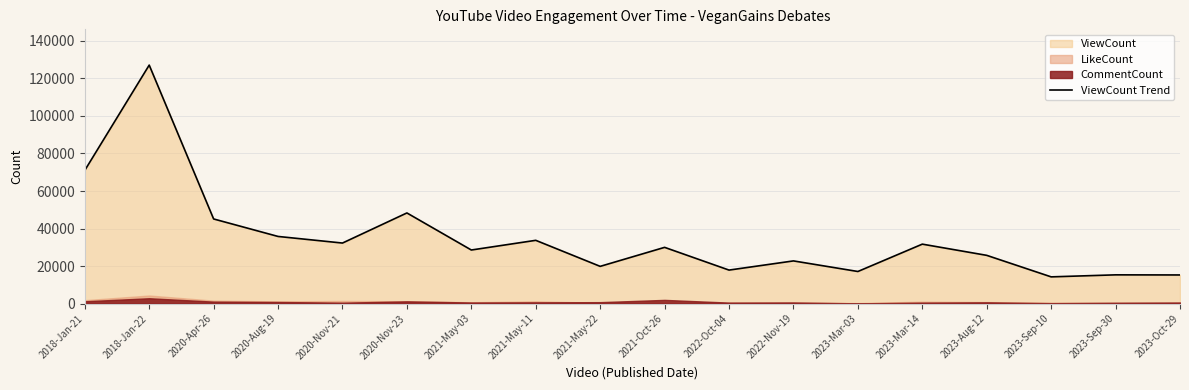

What is the difference between the second highest and minimum values?

56783